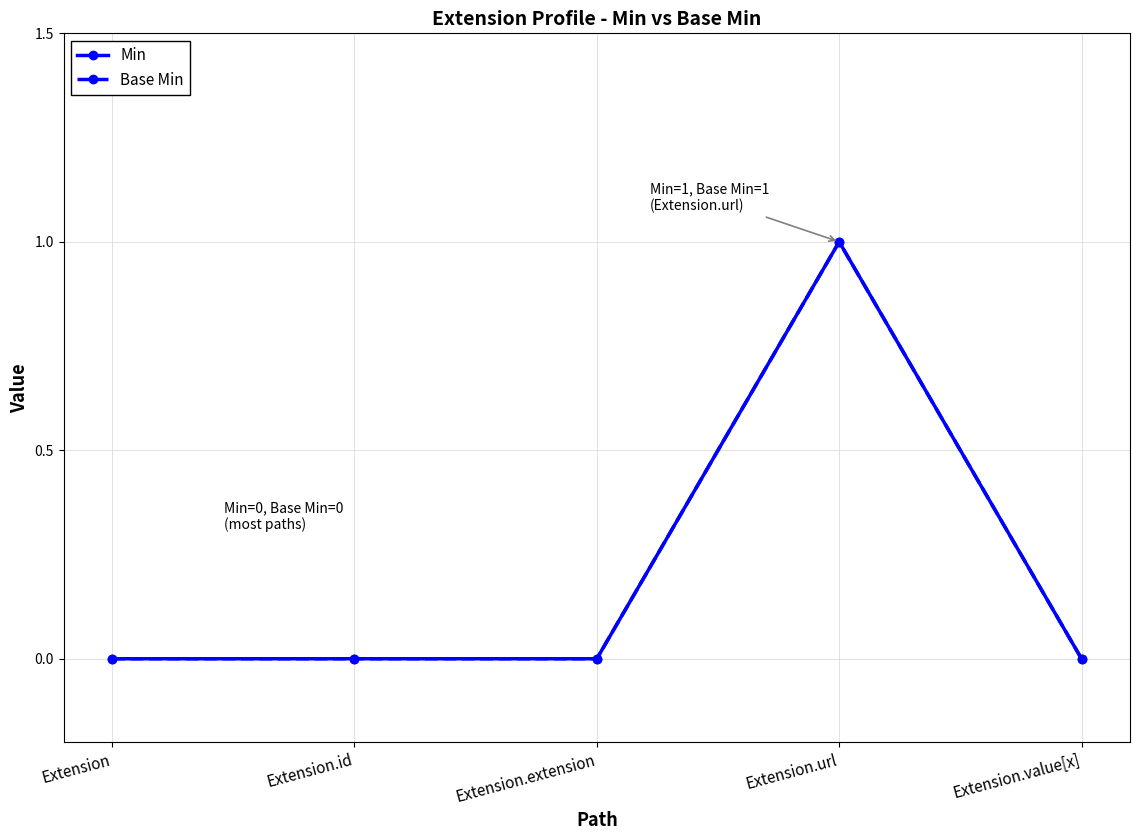

Reading left to right, transcribe all the data shown in this chart.

Min: 0	0	0	1	0
Base Min: 0	0	0	1	0